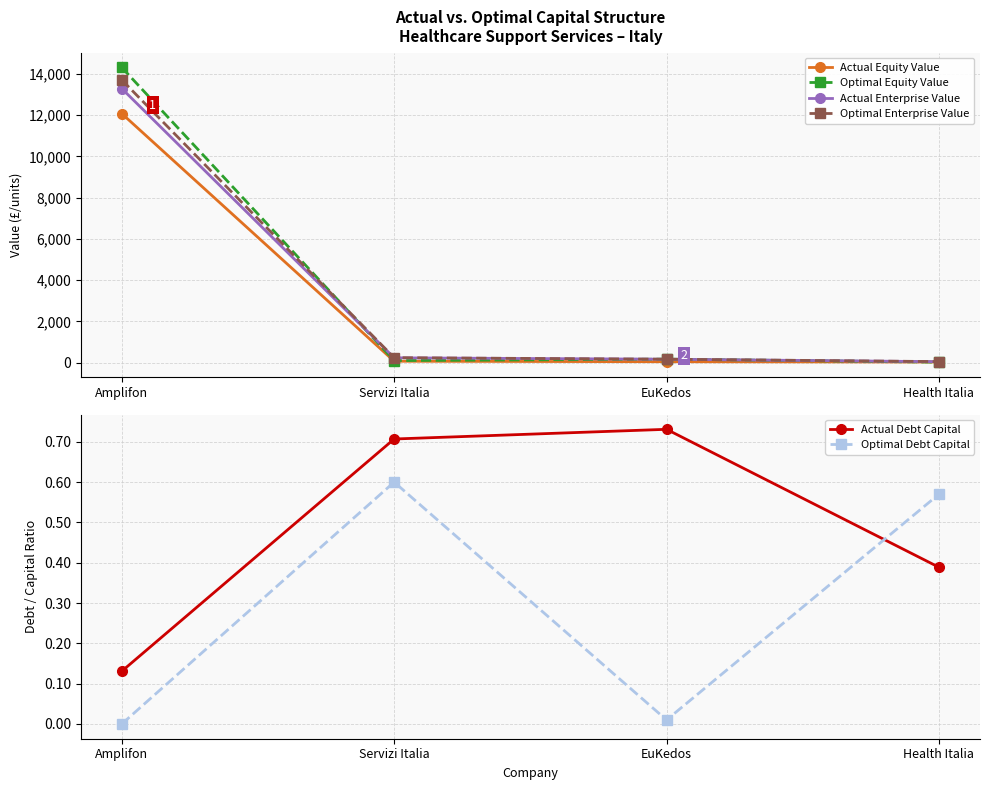

Reading left to right, what are all the values shown in this chart?

Actual Equity Value: 12078.2	70.2	46.2	31.6
Optimal Equity Value: 14314.2	102.2	170.8	26.6
Actual Enterprise Value: 13291.9	235.5	167.0	48.0
Optimal Enterprise Value: 13709.4	241.9	167.8	52.4
Actual Debt Capital: 0.1	0.7	0.7	0.4
Optimal Debt Capital: 0.0	0.6	0.0	0.6